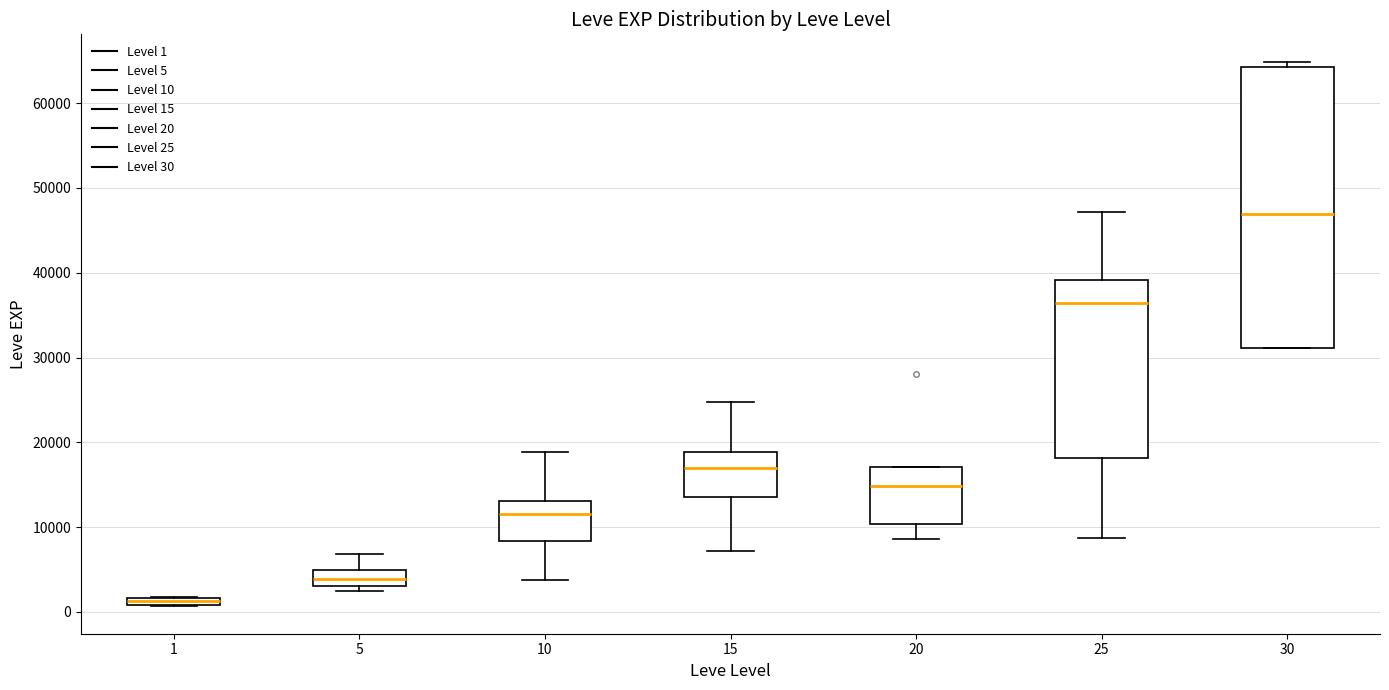

Comparing the boxes themselves (not the whiskers), which one is the tallest?

30